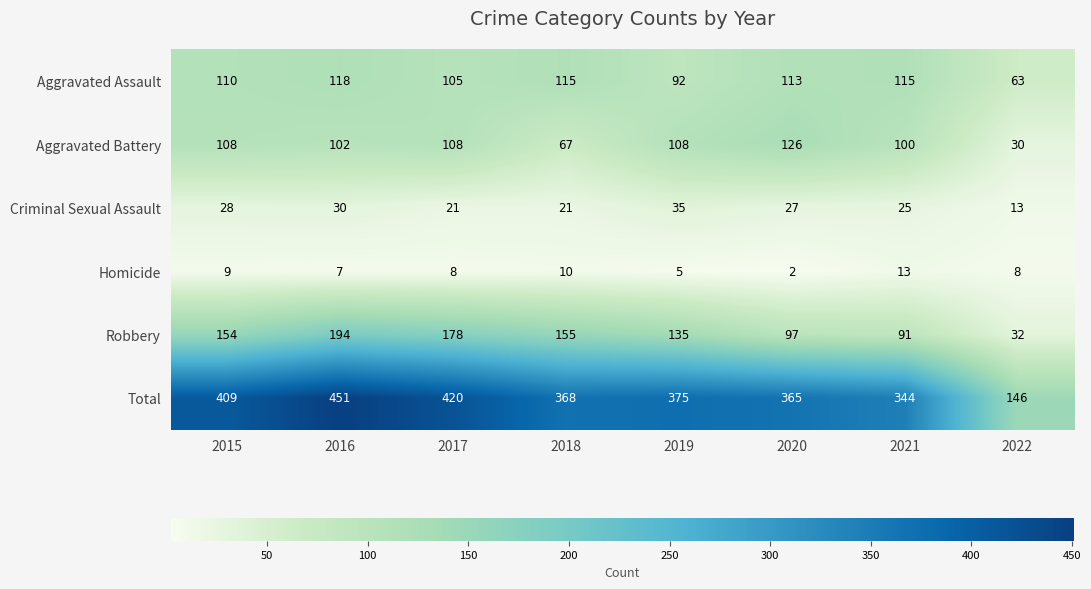

Where is Aggravated Assault nearest to the value 90?

2019